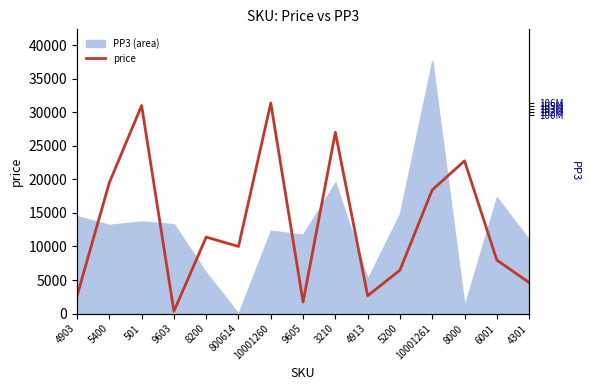

Count the number of categories in the chart.

15